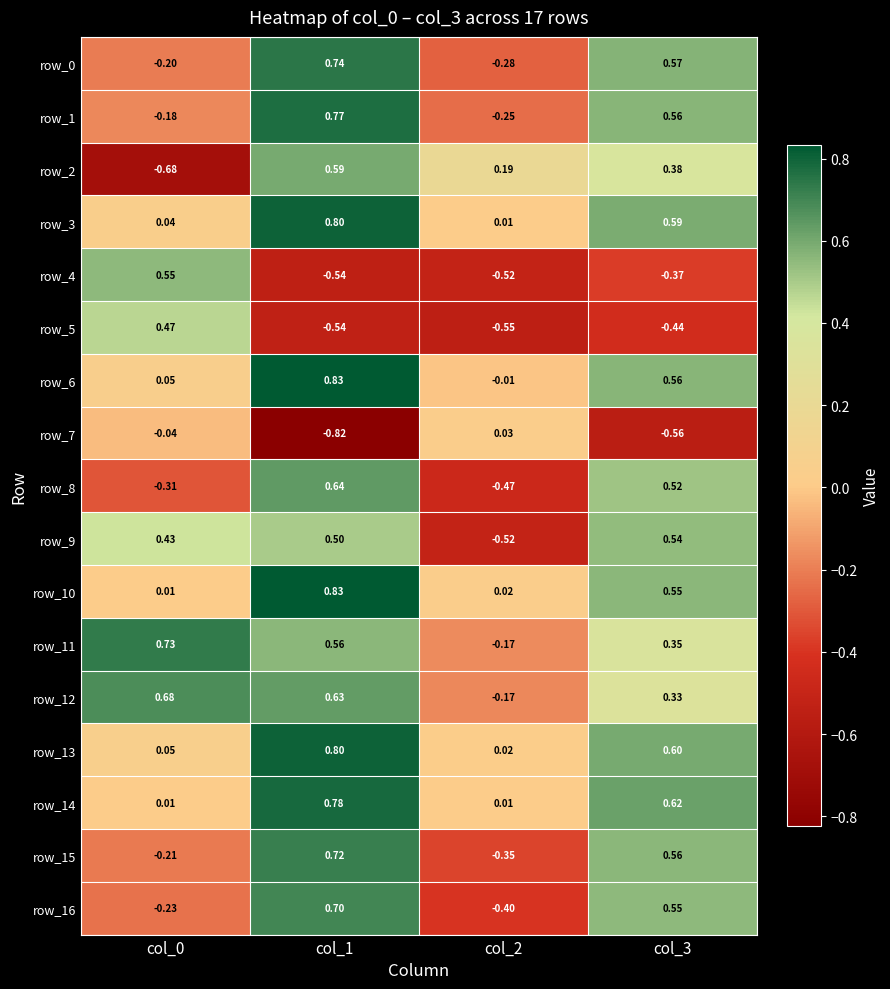

At how many categories does at least one series exceed 0?

4